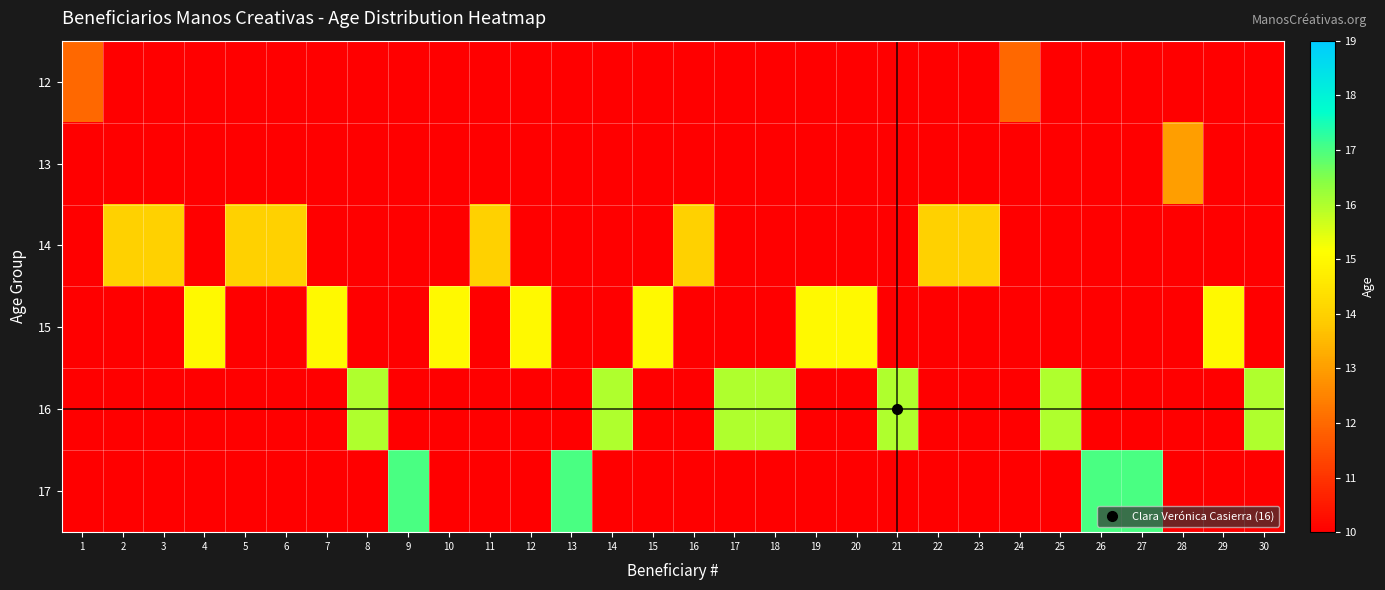

Between 30 and 6, which is larger?

30